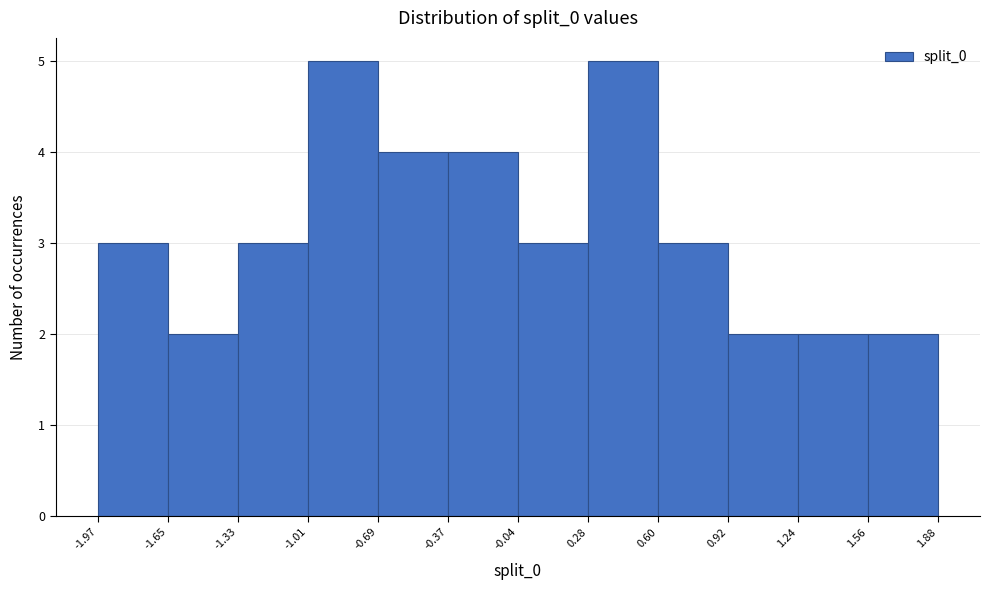

How tall is the bar that spans -1.01 to -0.69 on the x-axis? The values are not printed on the chart, so give them approximately, as read against the axis.

5